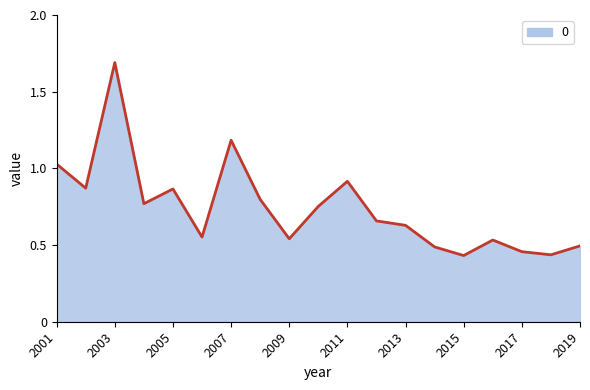

What is the maximum value shown in the chart?

1.7